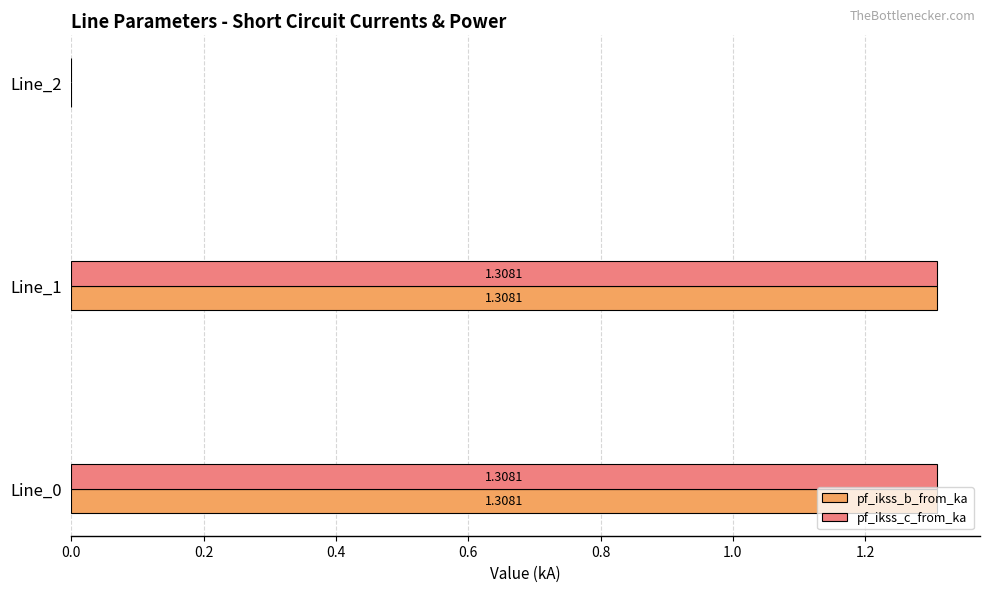

Is the value of pf_ikss_b_from_ka at Line_1 greater than the value of pf_ikss_c_from_ka at Line_2?

Yes